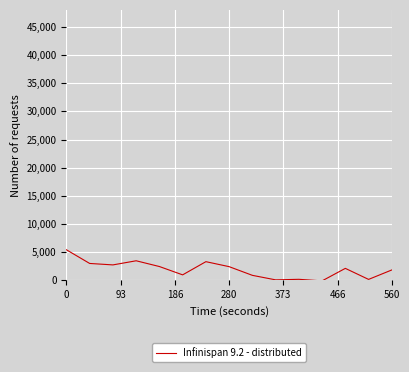

How many values are below 2126?

7